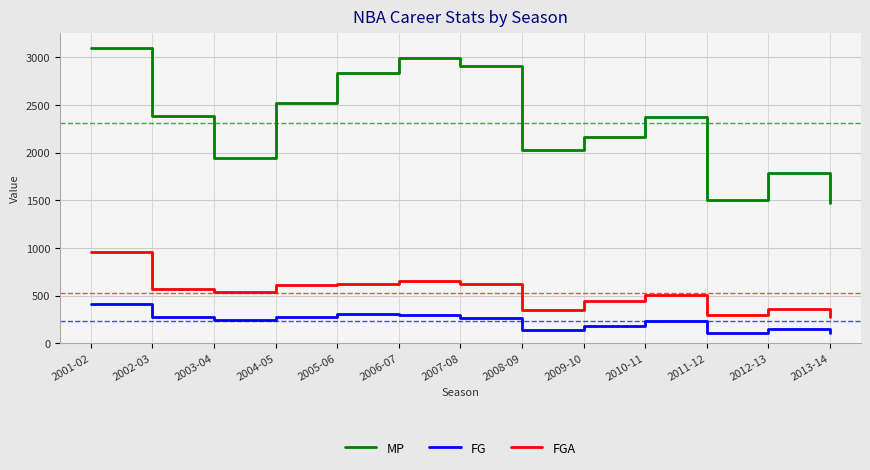

What is the average value of the FGA series?

525